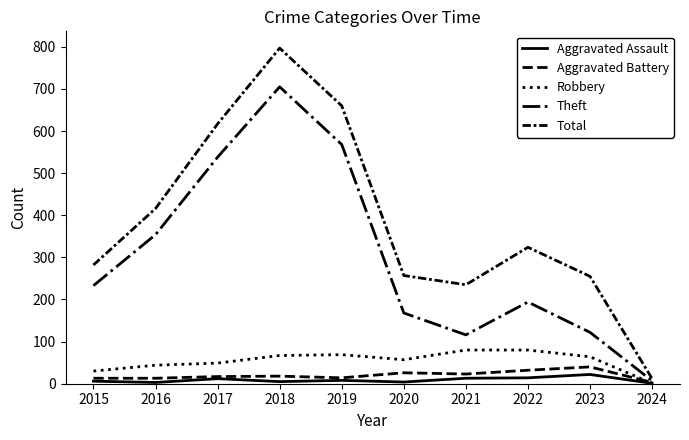

True or false: Aggravated Assault and Theft intersect in this chart.

False